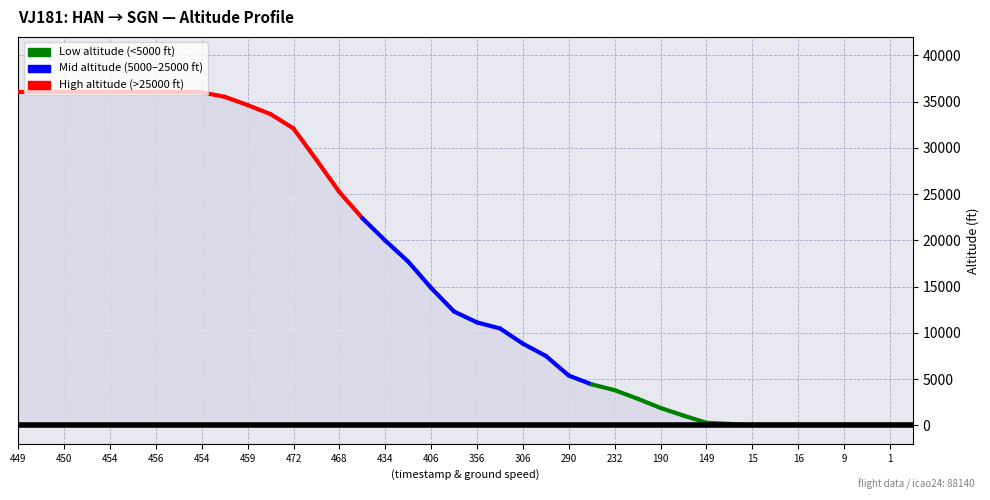

Rank the series by their maximum value, from highest to lowest.

red, blue, green